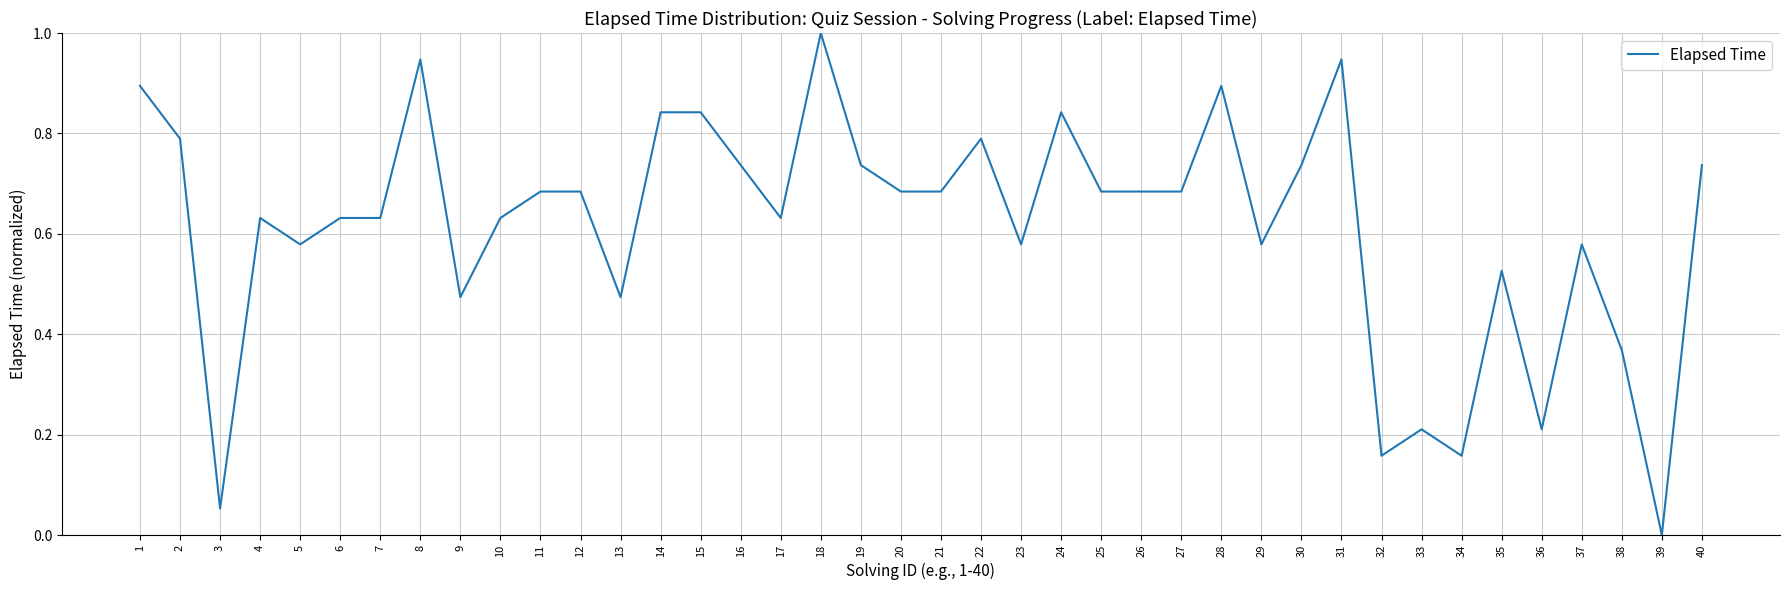

Is it true that the value at 1 is 0.9?

True